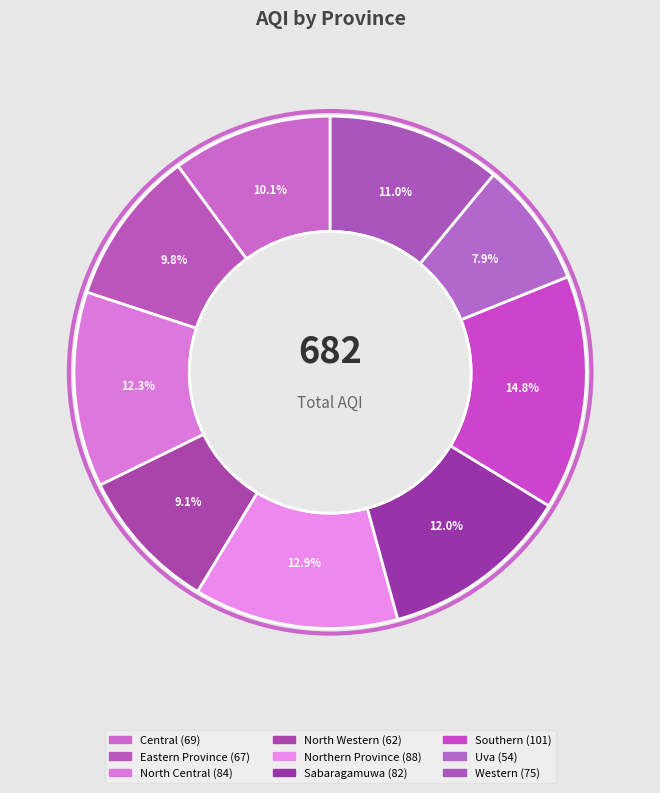

Does any single category account for the majority?

No